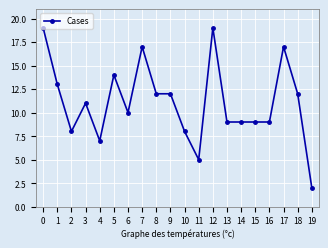

What is the difference between the maximum and minimum values?

17